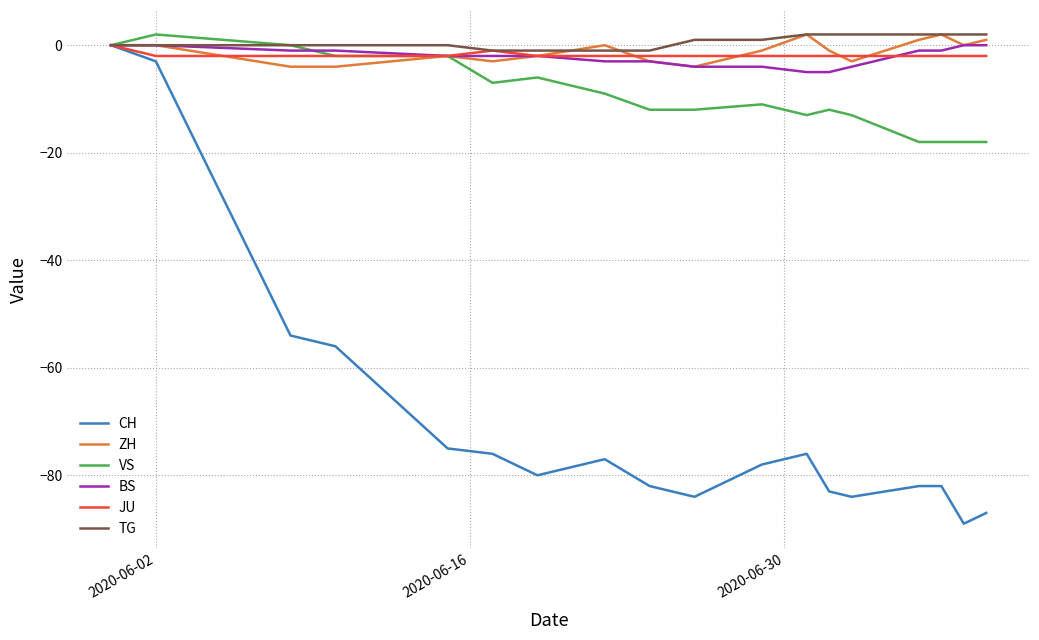

Which series has the widest spread of values?

CH